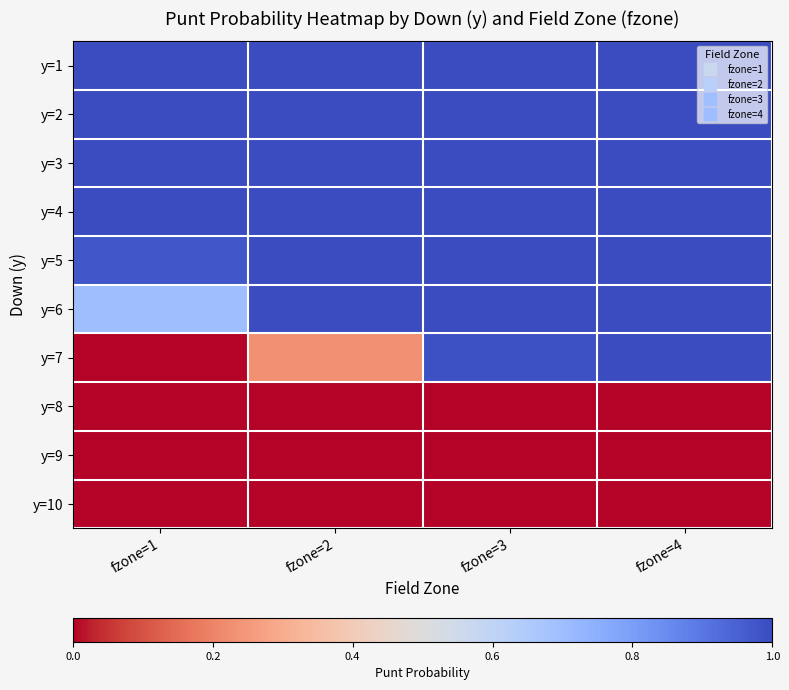

Reading right to left, what are all the values shown in this chart?

y=1: fzone=4=1.0	fzone=3=1.0	fzone=2=1.0	fzone=1=1.0
y=2: fzone=4=1.0	fzone=3=1.0	fzone=2=1.0	fzone=1=1.0
y=3: fzone=4=1.0	fzone=3=1.0	fzone=2=1.0	fzone=1=1.0
y=4: fzone=4=1.0	fzone=3=1.0	fzone=2=1.0	fzone=1=1.0
y=5: fzone=4=1.0	fzone=3=1.0	fzone=2=1.0	fzone=1=1.0
y=6: fzone=4=1.0	fzone=3=1.0	fzone=2=1.0	fzone=1=0.7
y=7: fzone=4=1.0	fzone=3=1.0	fzone=2=0.2	fzone=1=0.0
y=8: fzone=4=0.0	fzone=3=0.0	fzone=2=0.0	fzone=1=0.0
y=9: fzone=4=0.0	fzone=3=0.0	fzone=2=0.0	fzone=1=0.0
y=10: fzone=4=0.0	fzone=3=0.0	fzone=2=0.0	fzone=1=0.0